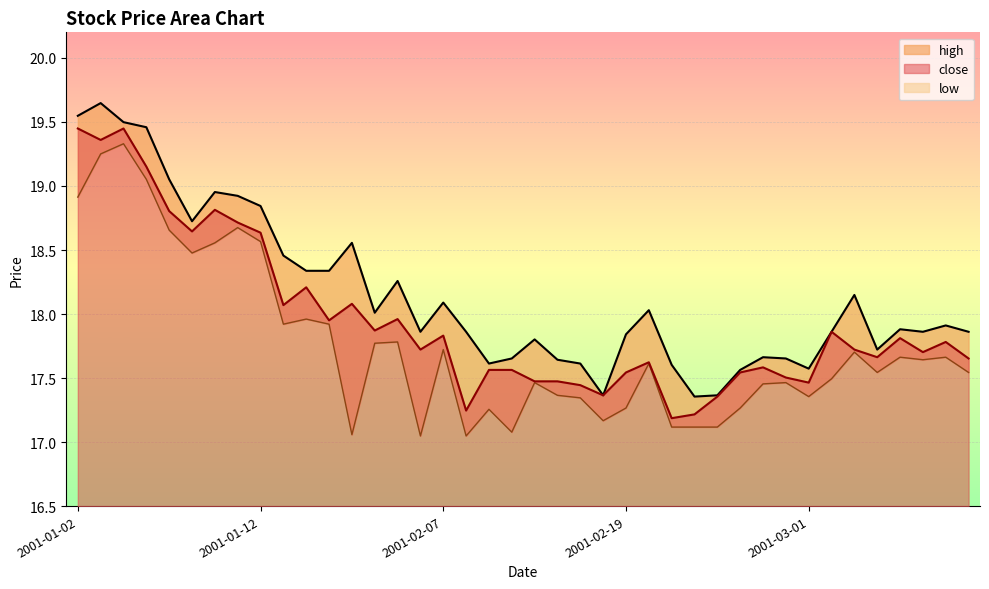

Rank the series at 6 from lowest to highest value.

low_line, close_line, high_line